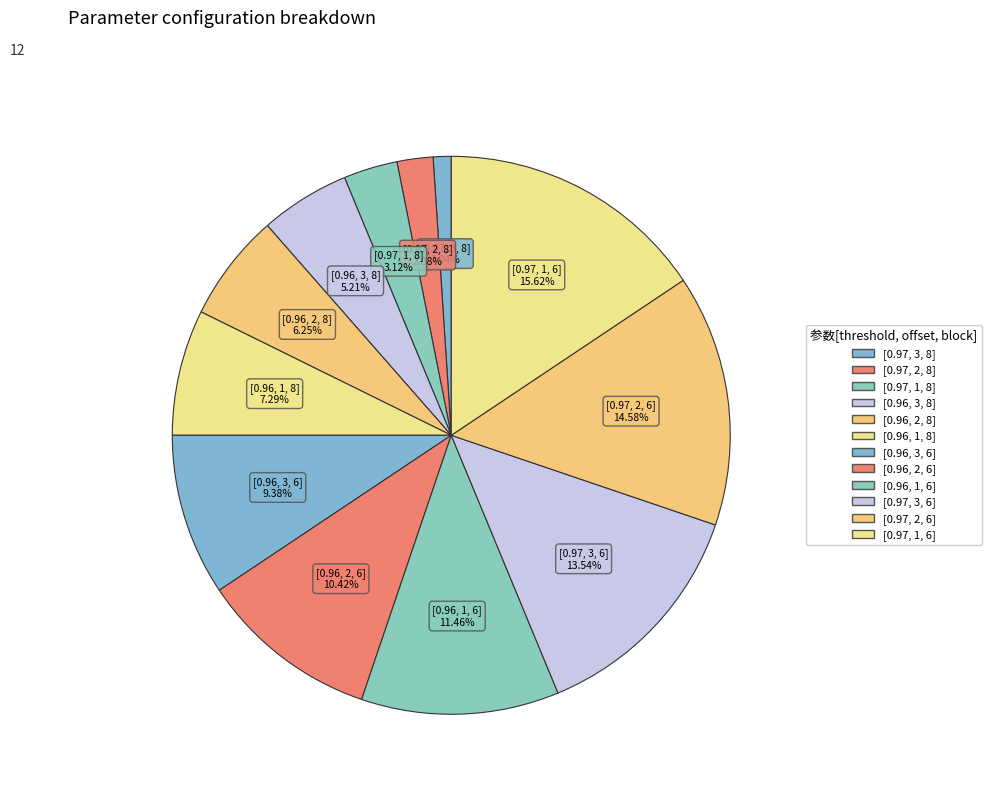

To the nearest percent, what is the combined percentage of [0.96, 1, 6] and [0.96, 2, 6]?

22%